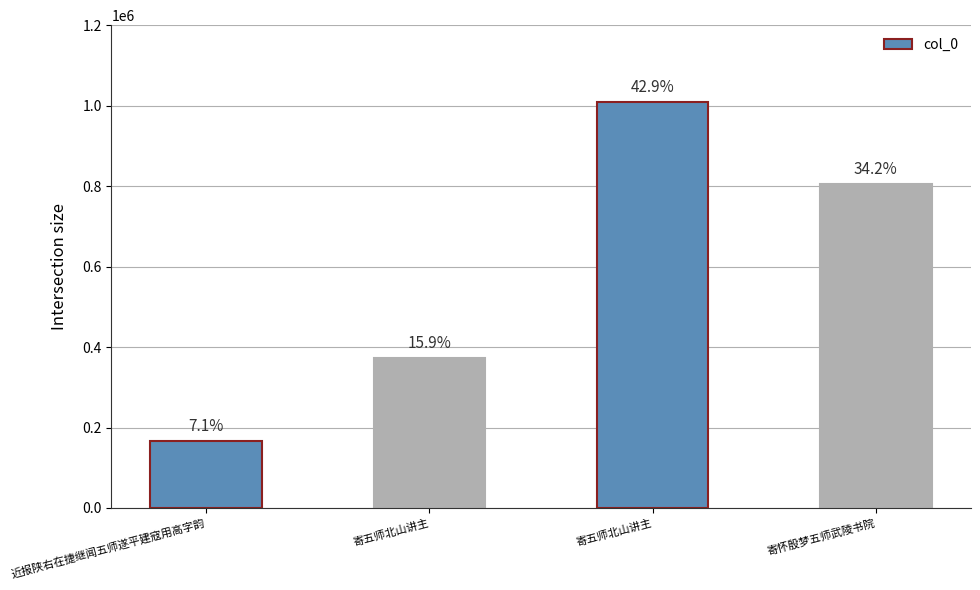

Are the bars horizontal?

No